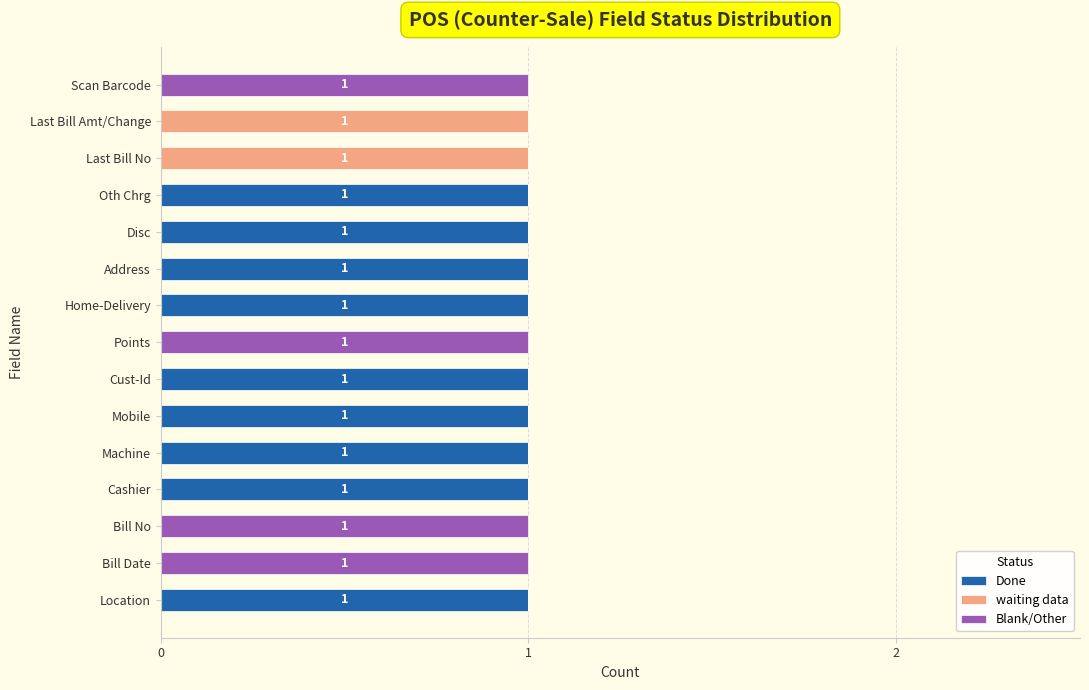

The Done series shows -1 at Bill No. True or false?

False